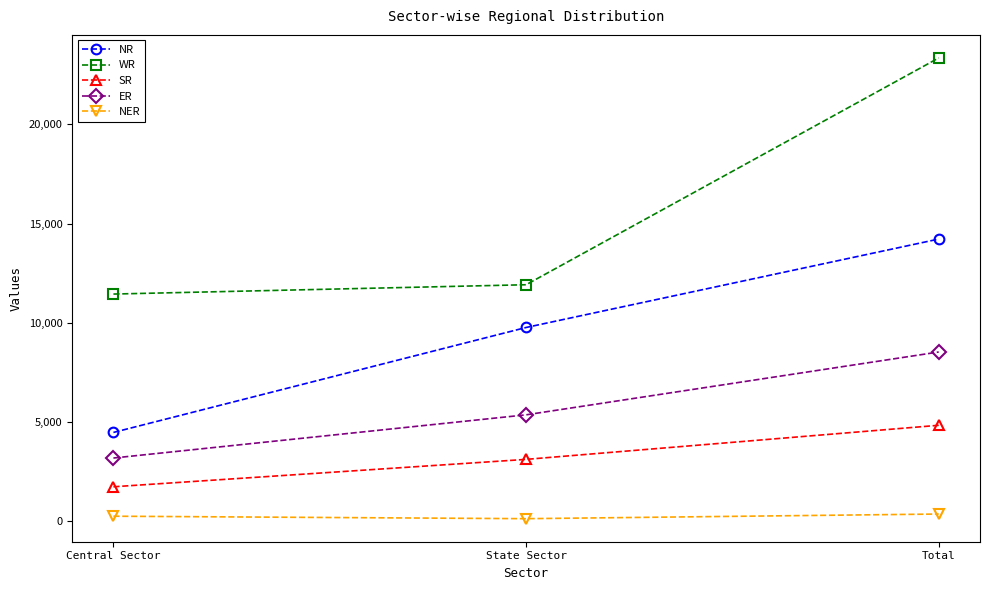

Rank the series at Central Sector from lowest to highest value.

NER, SR, ER, NR, WR